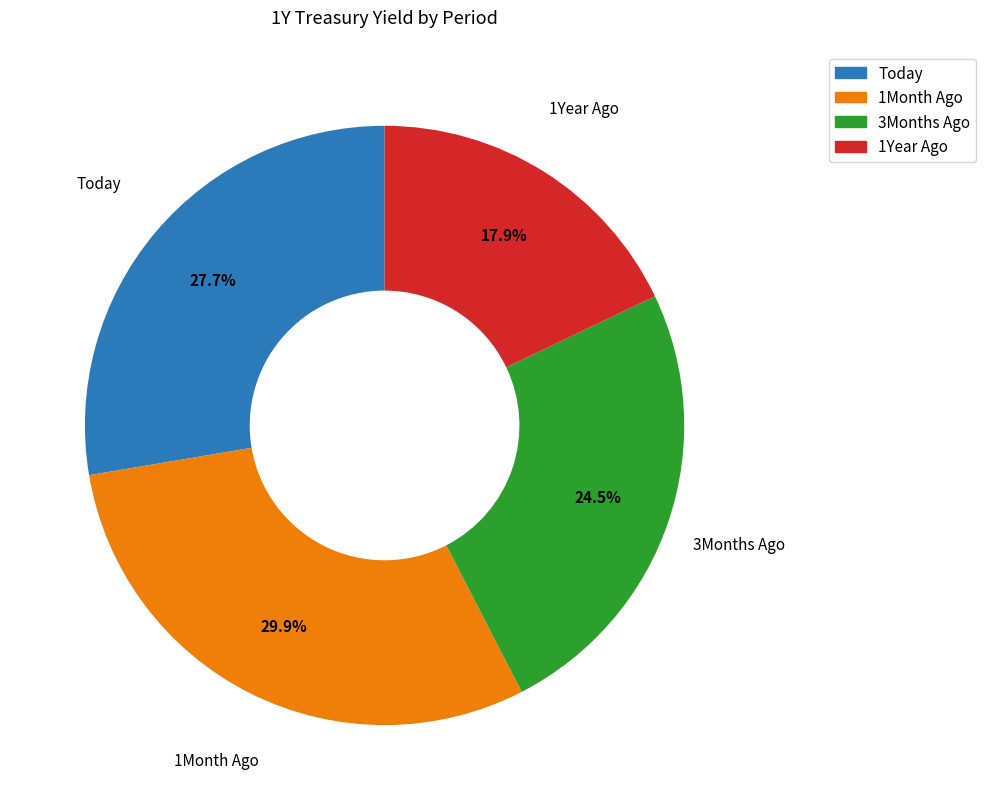

Rank the categories by value from highest to lowest.

1Month Ago, Today, 3Months Ago, 1Year Ago